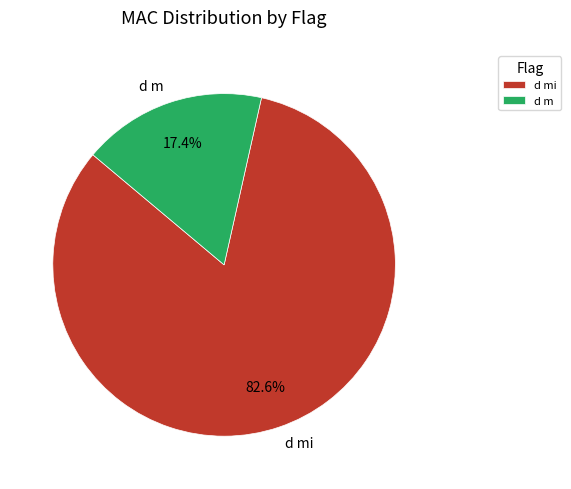

Is d mi the majority of the pie?

Yes